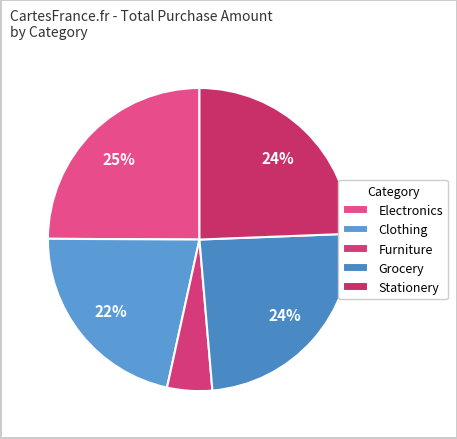

Is there any slice that represents more than half of the pie?

No